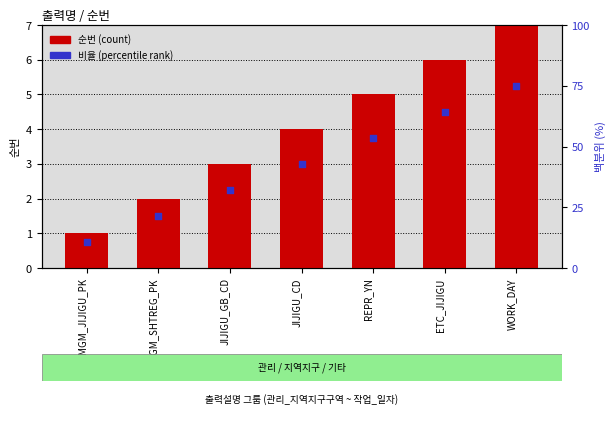

Which series contains the lowest Y value?

순번 (count)